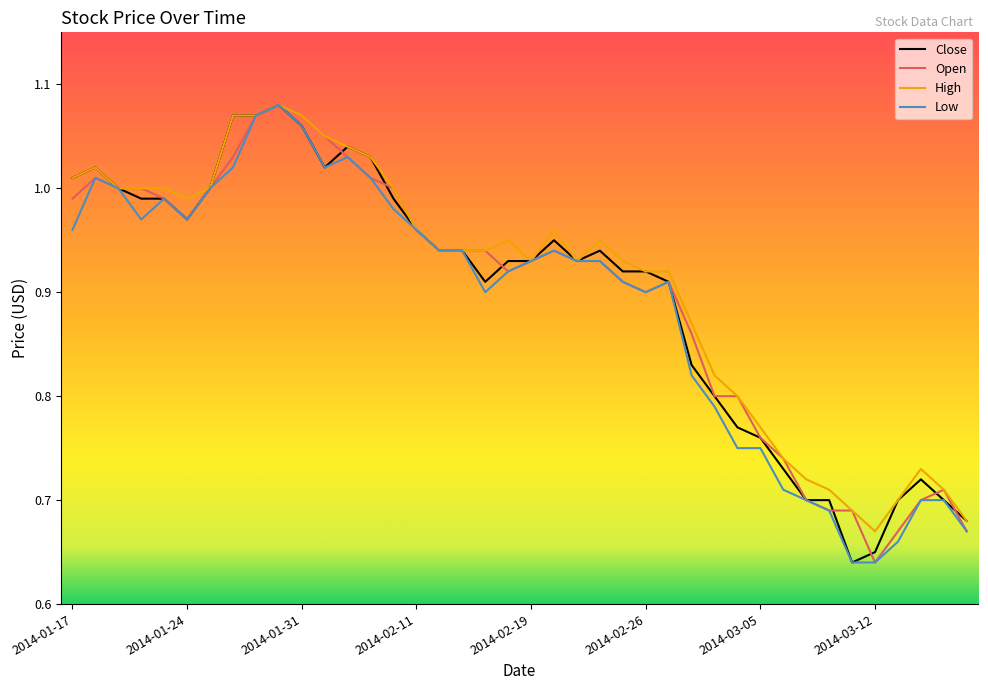

True or false: Open has more than 2 points higher than both neighbors.

True